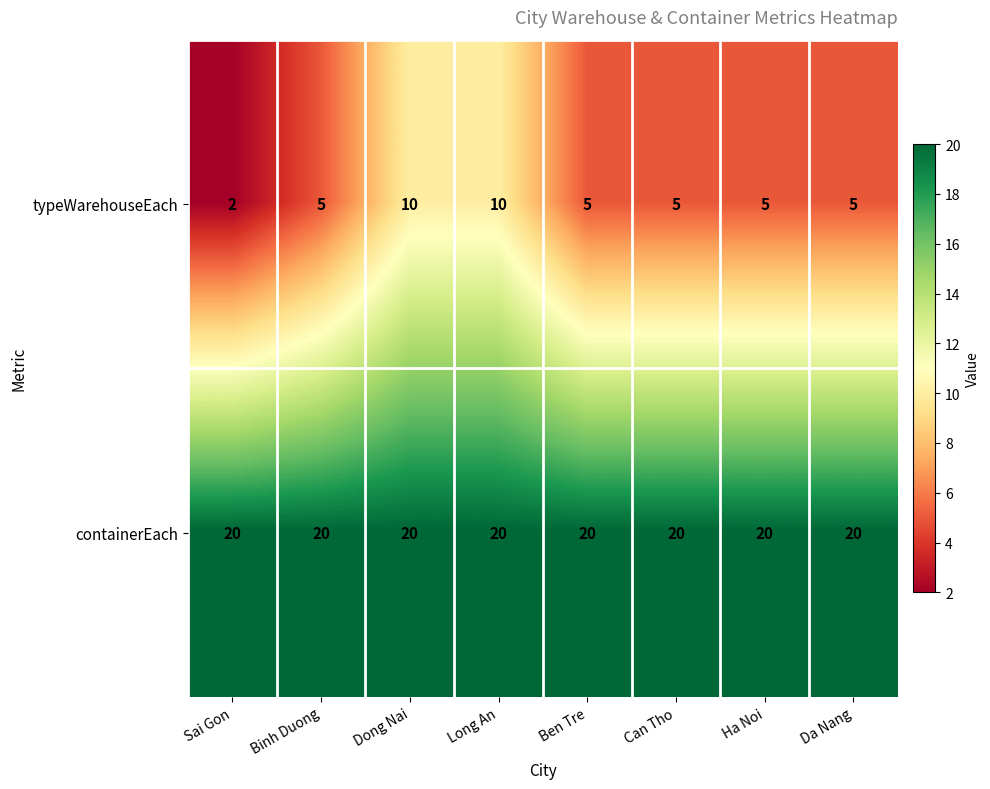

Reading right to left, extract all data points from this chart.

typeWarehouseEach: Da Nang=5	Ha Noi=5	Can Tho=5	Ben Tre=5	Long An=10	Dong Nai=10	Binh Duong=5	Sai Gon=2
containerEach: Da Nang=20	Ha Noi=20	Can Tho=20	Ben Tre=20	Long An=20	Dong Nai=20	Binh Duong=20	Sai Gon=20